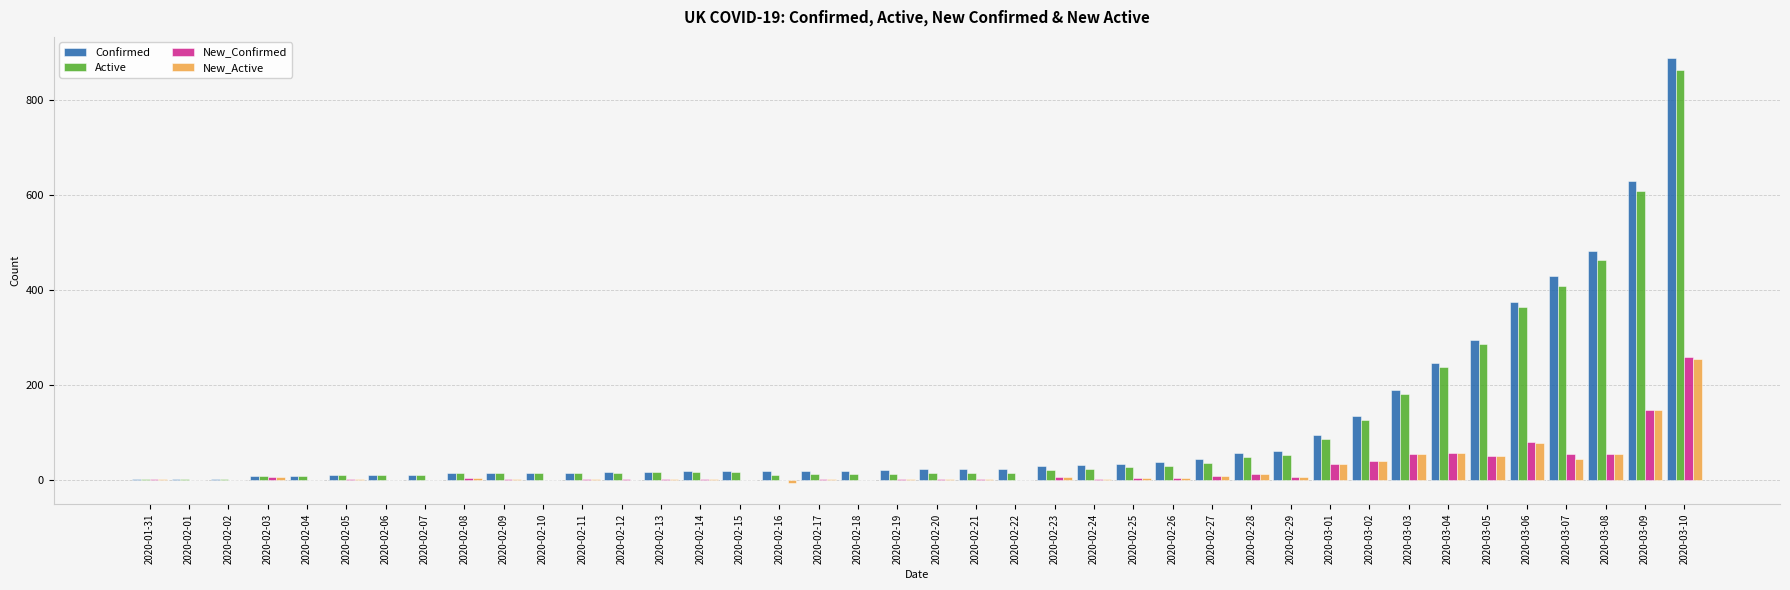

What is the sum of all New_Confirmed values?

889